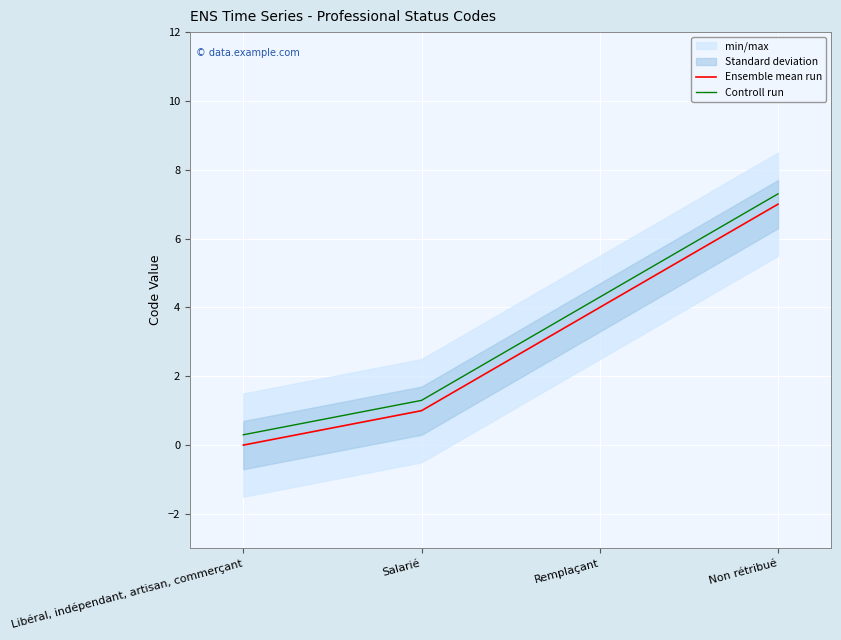

Which series changed the most between Libéral, indépendant, artisan, commerçant and Salarié?

Ensemble mean run